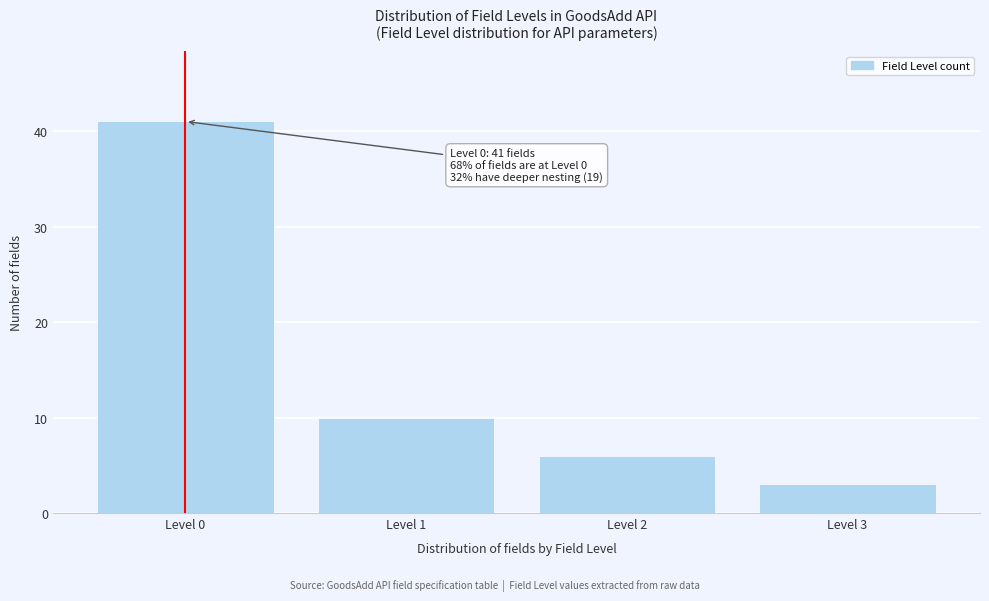

Reading left to right, list all the values displayed in this chart.

41	10	6	3